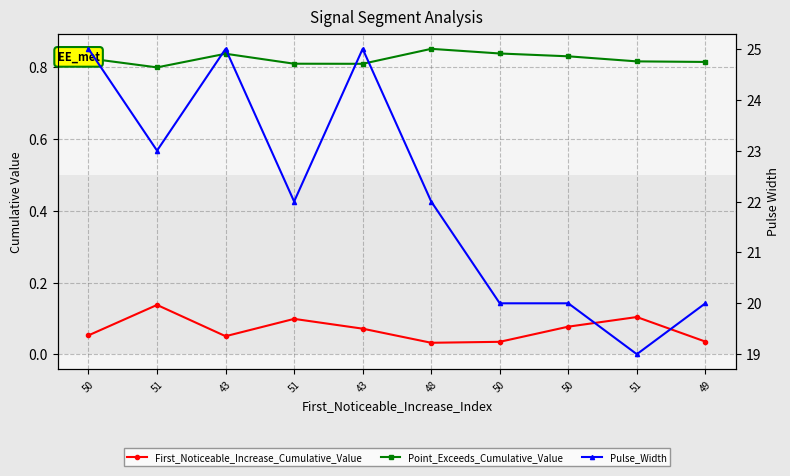

How many lines are shown in the chart?

3